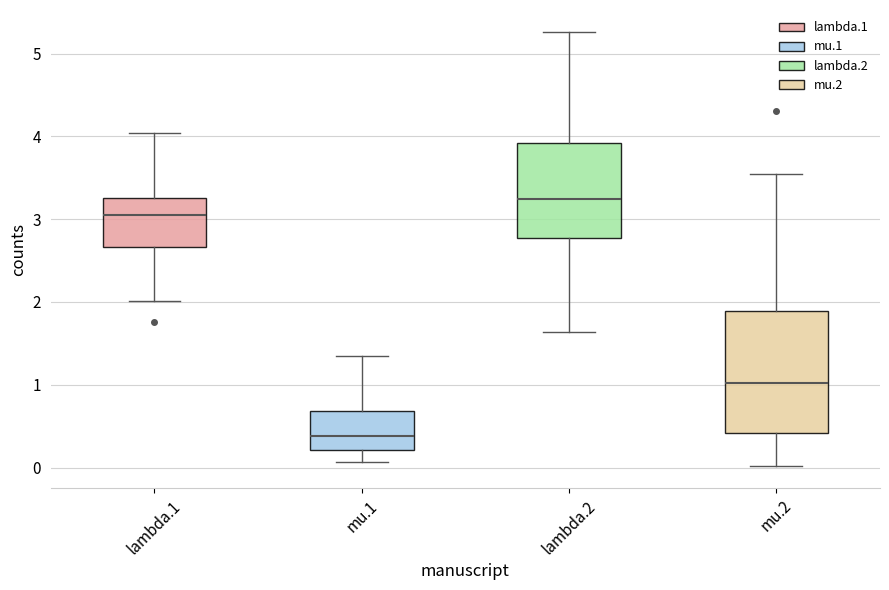

Where does the median line of the box for mu.2 sit on the y-axis? The values are not printed on the chart, so give them approximately, as read against the axis.

1.0